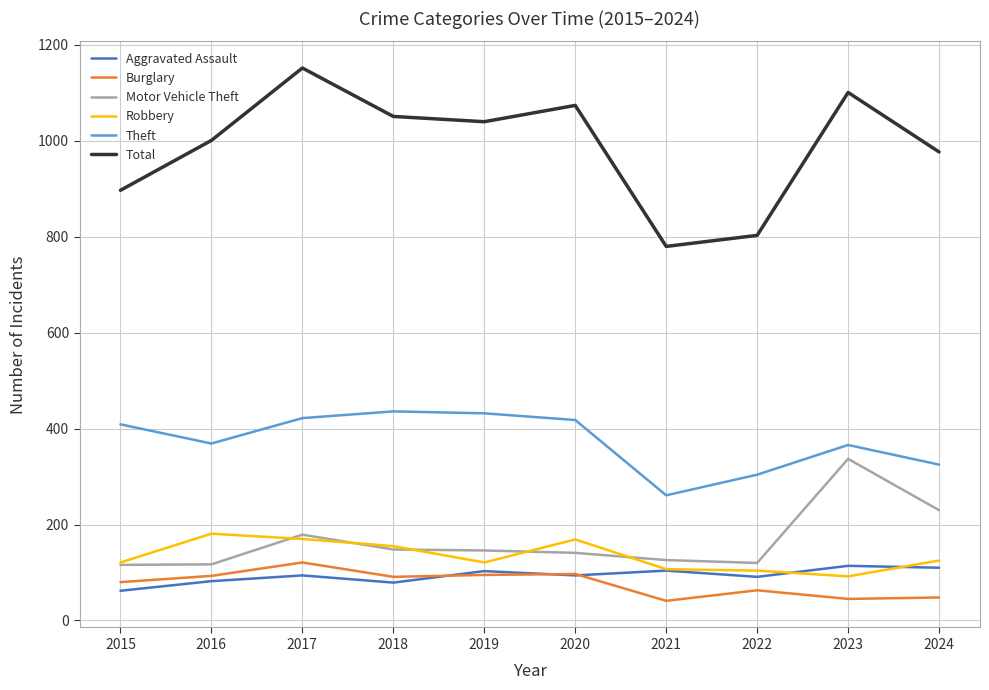

What is the highest value of the Robbery series?

181